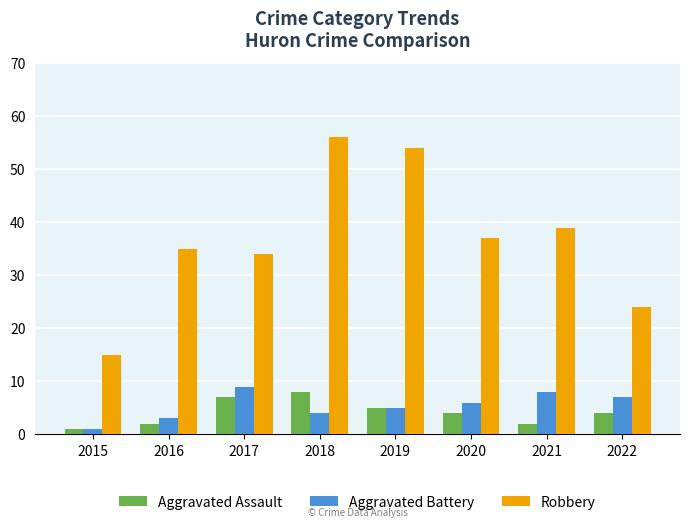

What is the total value across all series at 2021?

49